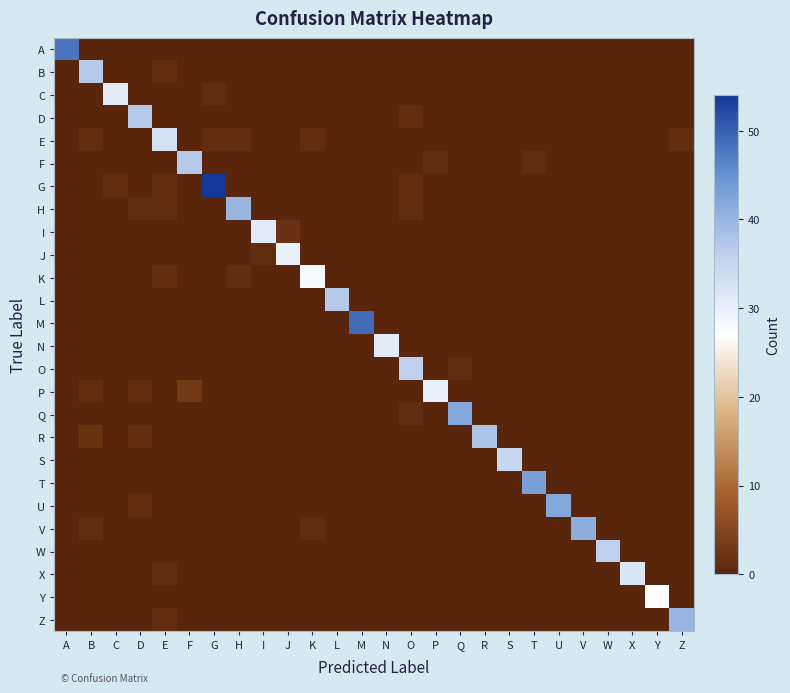

What is the total value across all series at E?

39